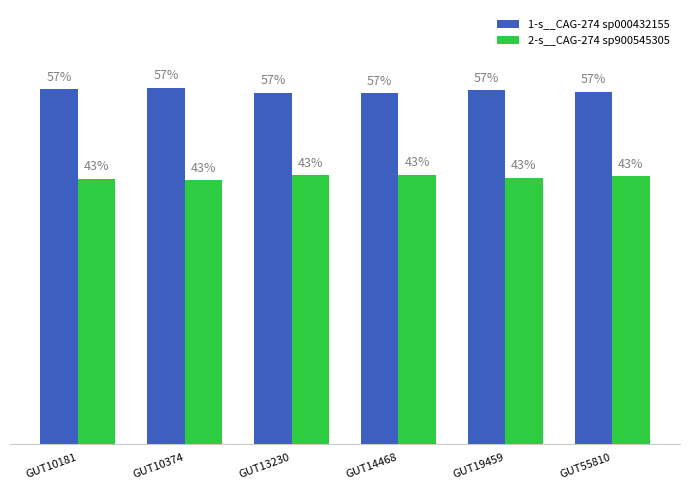

Does the chart contain stacked bars?

No